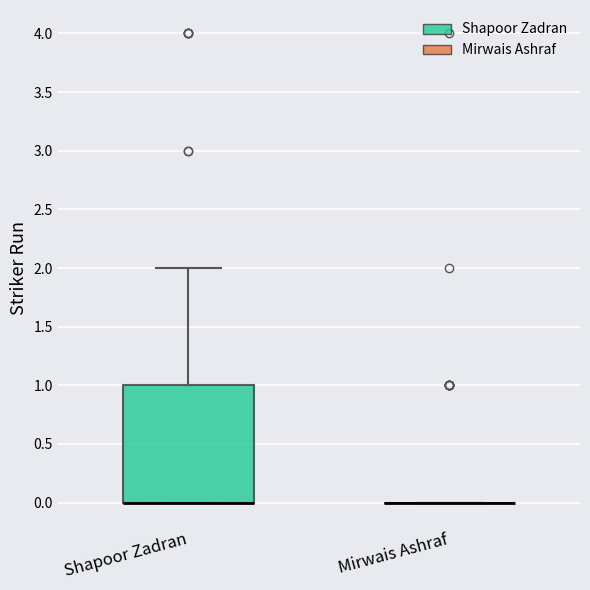

Comparing the boxes themselves (not the whiskers), which one is the tallest?

Shapoor Zadran